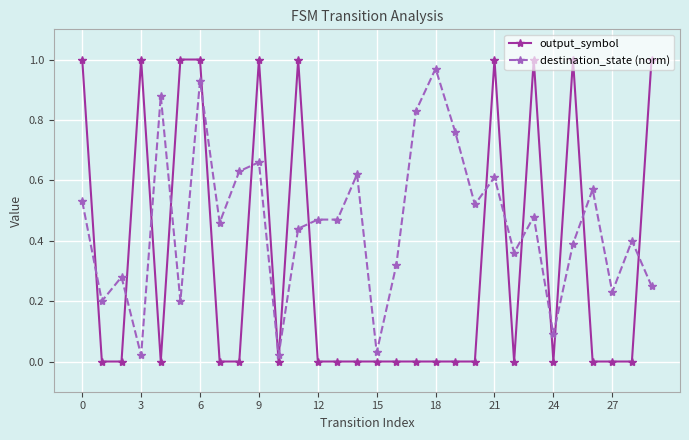

How many lines are shown in the chart?

2